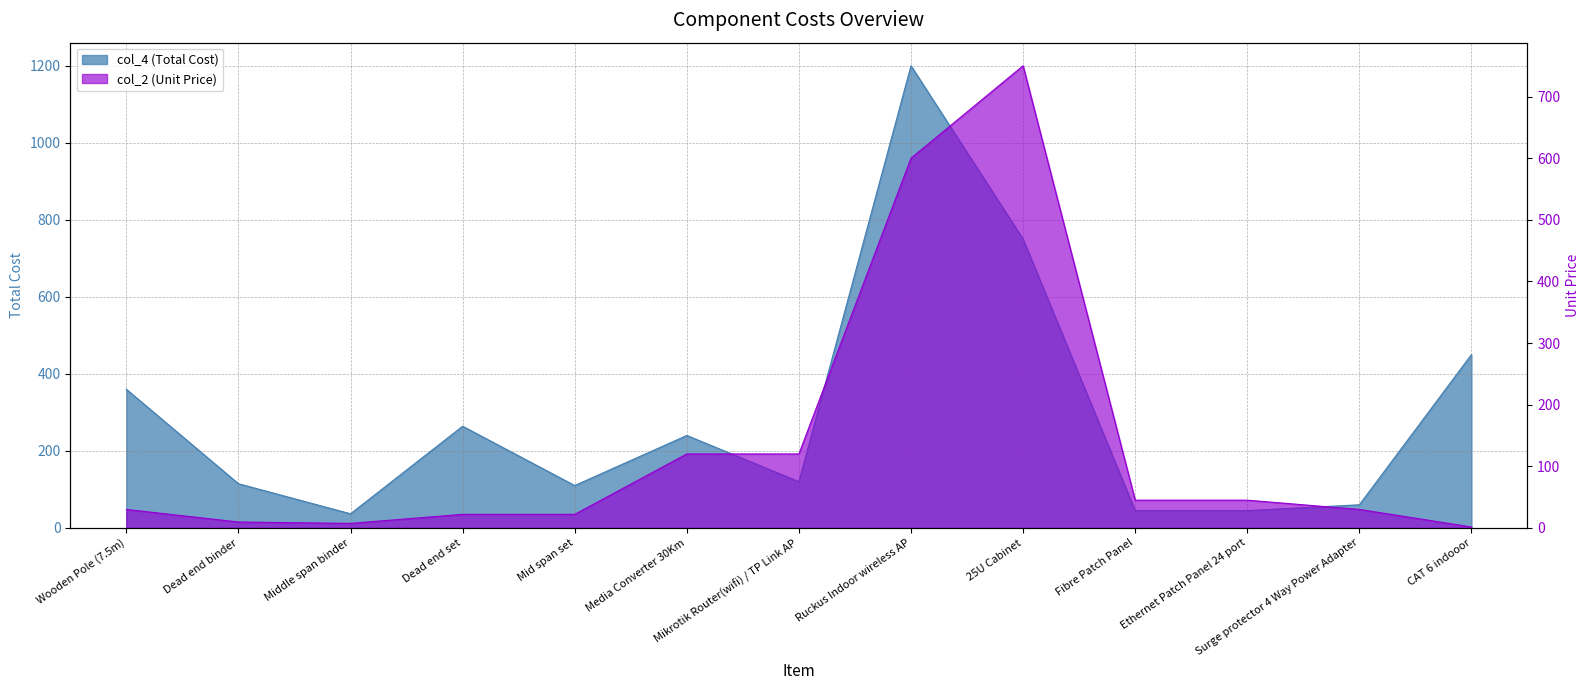

At how many categories does at least one series exceed 1187?

1